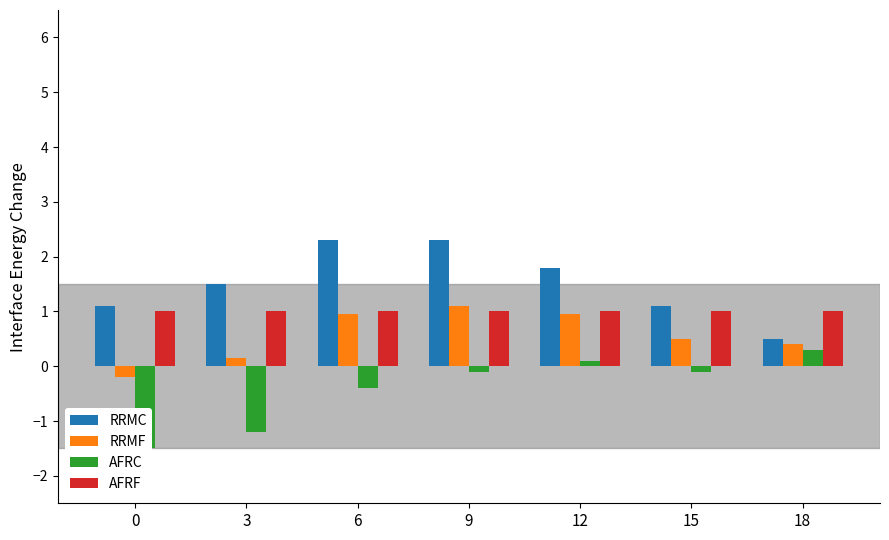

How many bars are there in each group?

4